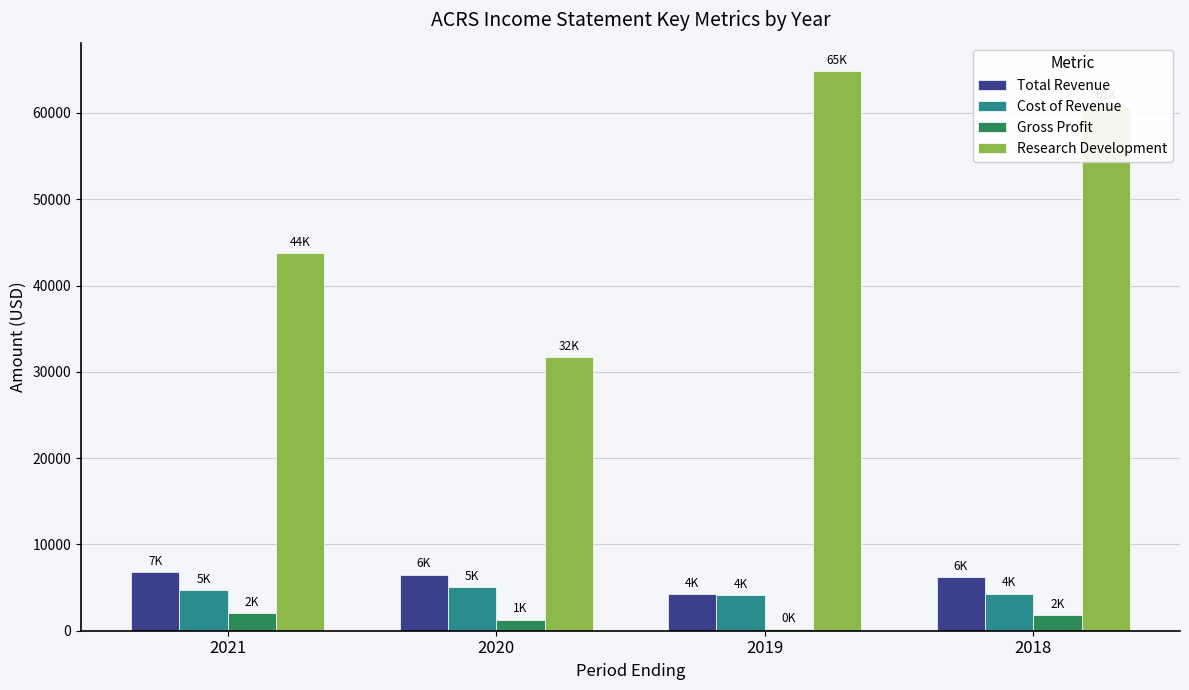

Which category has the highest value across all series?

2019